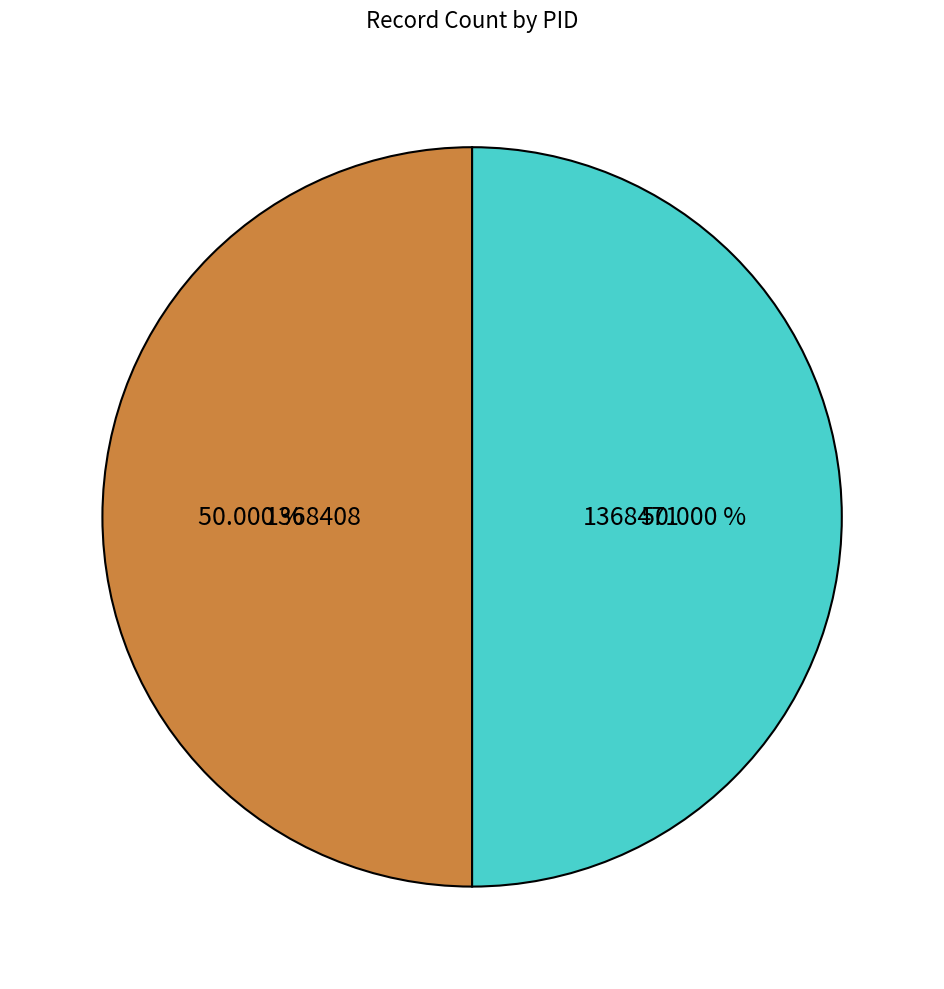

To the nearest percent, what portion does 1368471 represent?

50%